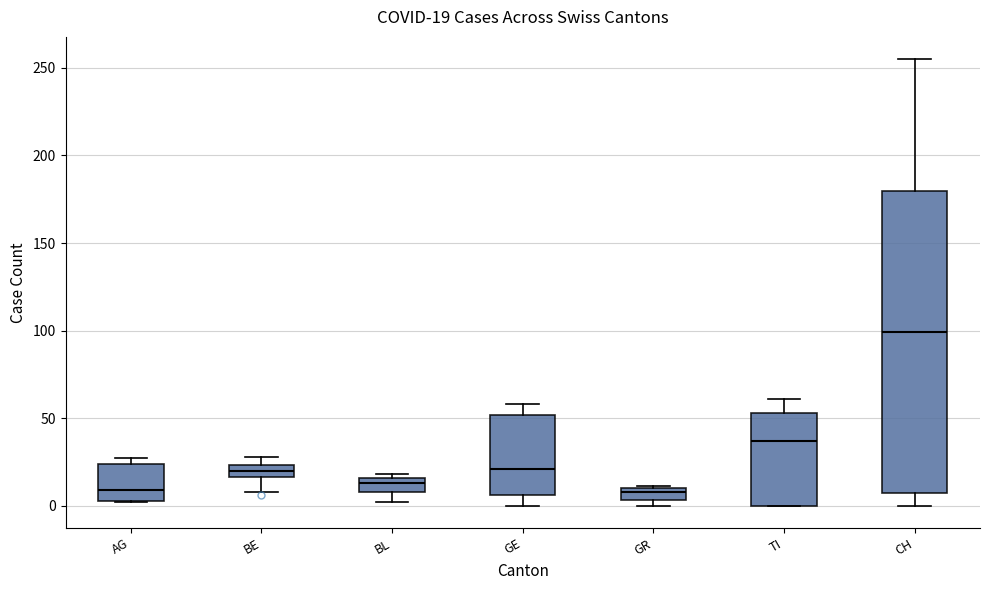

Which box's median line is the highest?

CH